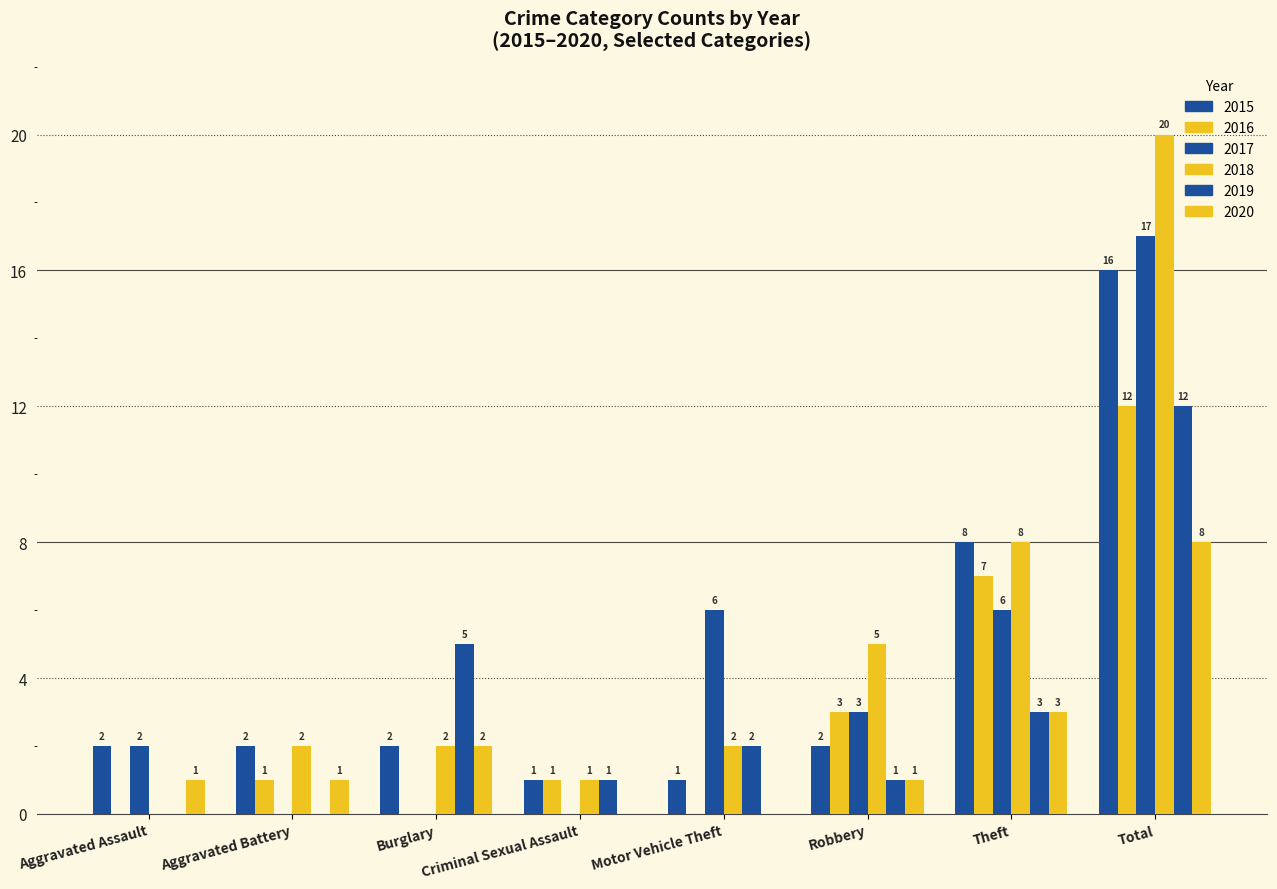

The 2020 series shows 1 at Aggravated Battery. True or false?

True